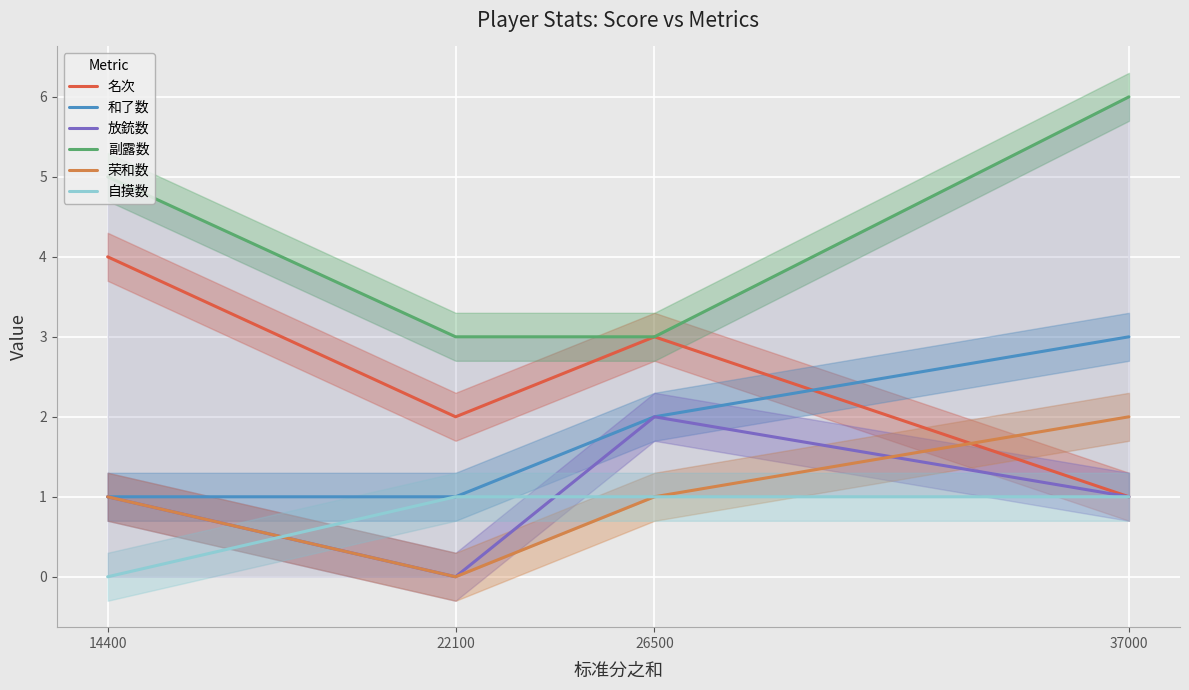

Rank the categories by 和了数 value from lowest to highest.

14400, 22100, 26500, 37000